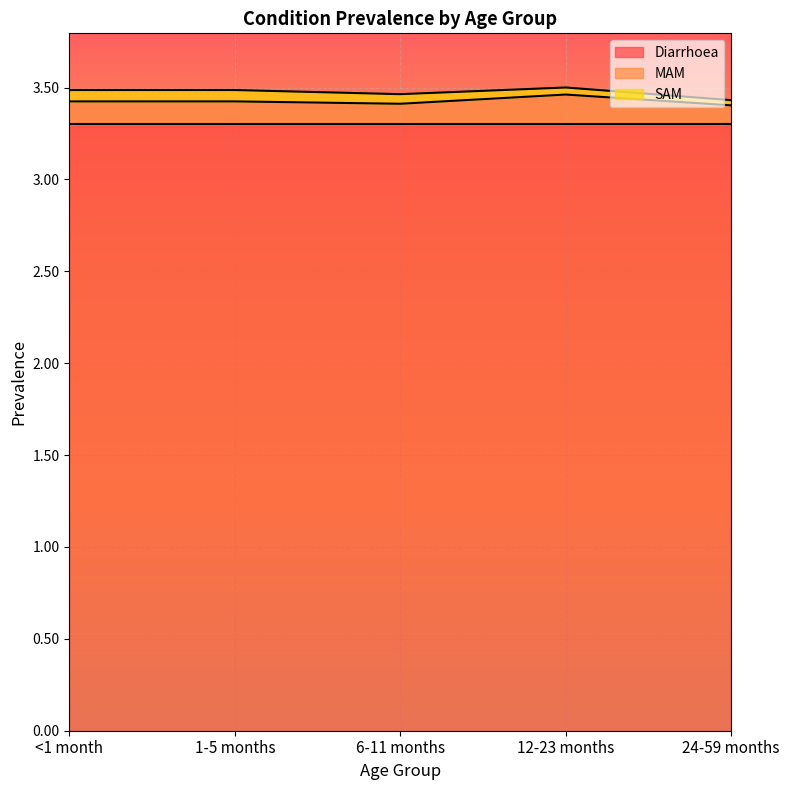

True or false: Diarrhoea and SAM cross at least once.

False